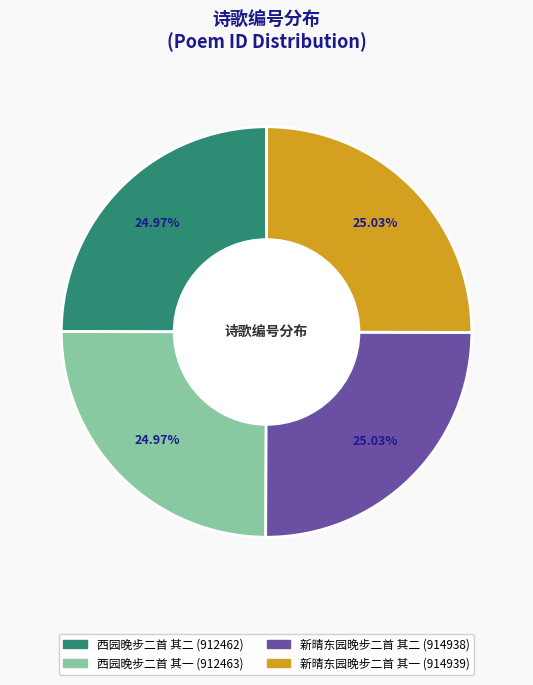

What percentage is the 西园晚步二首 其二 slice, to the nearest percent?

25%